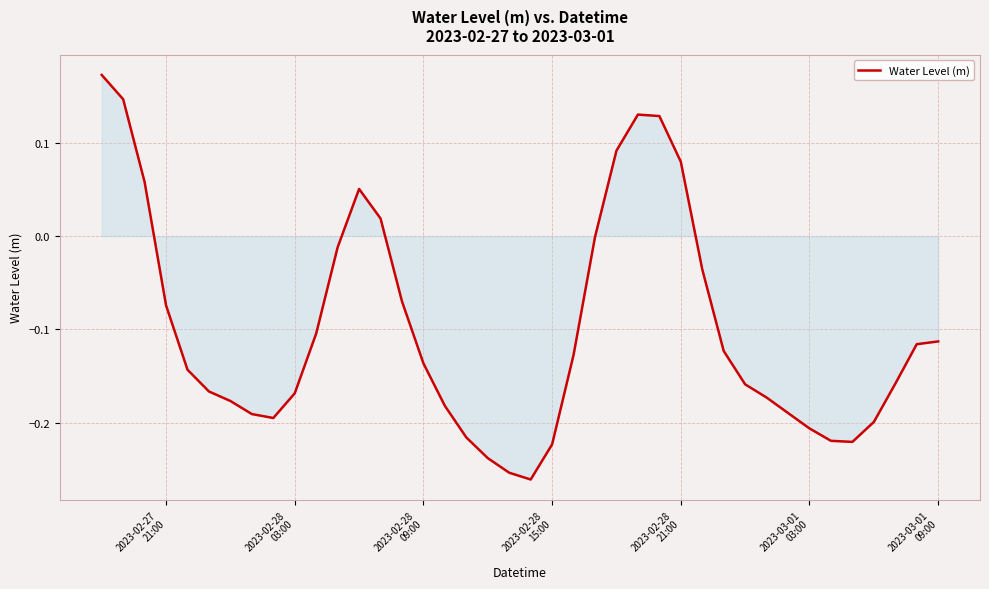

What is the difference between the maximum and minimum values?

0.4